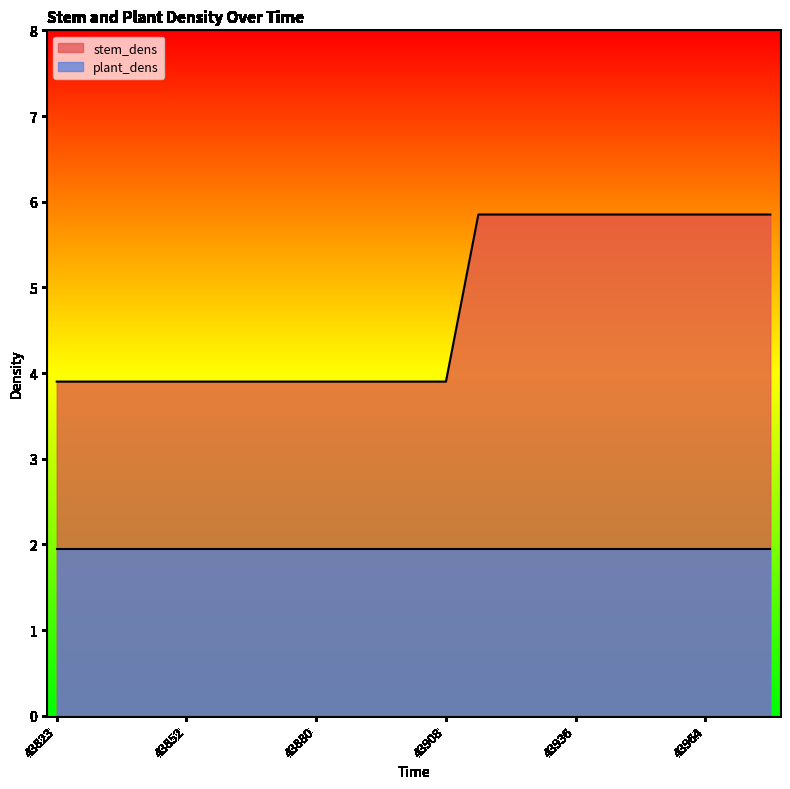

Reading left to right, what are all the values shown in this chart?

43823=3.9	43830=3.9	43838=3.9	43845=3.9	43852=3.9	43859=3.9	43866=3.9	43873=3.9	43880=3.9	43887=3.9	43894=3.9	43901=3.9	43908=3.9	43915=5.8	43922=5.8	43929=5.8	43936=5.8	43943=5.8	43950=5.8	43957=5.8	43964=5.8	43971=5.8	43978=5.8